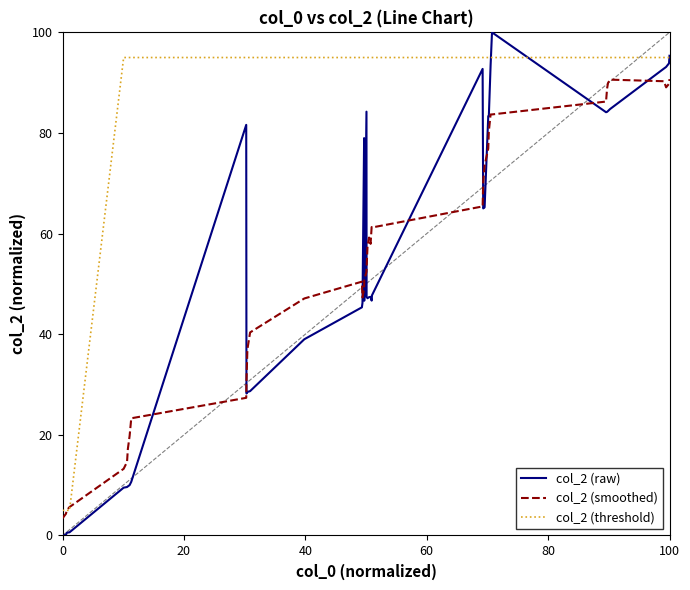

Rank the series by their maximum value, from lowest to highest.

col_2 (smoothed), col_2 (threshold), col_2 (raw)